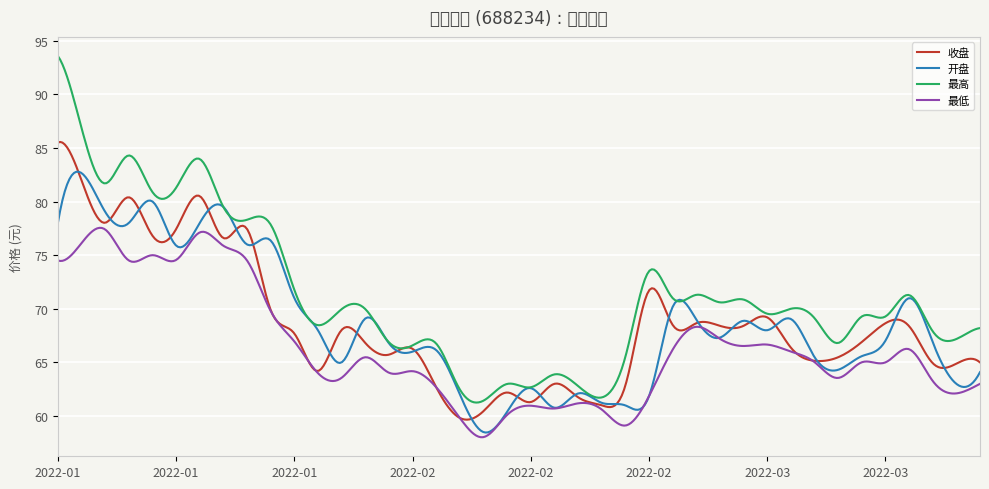

Rank the series by their maximum value, from lowest to highest.

最低, 开盘, 收盘, 最高